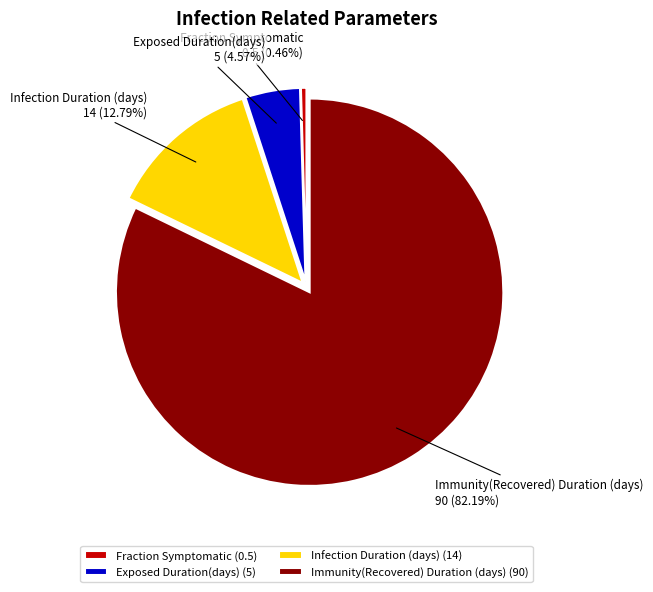

Approximately how many times larger is the value at Exposed Duration(days) compared to Immunity(Recovered) Duration (days)?

0.1